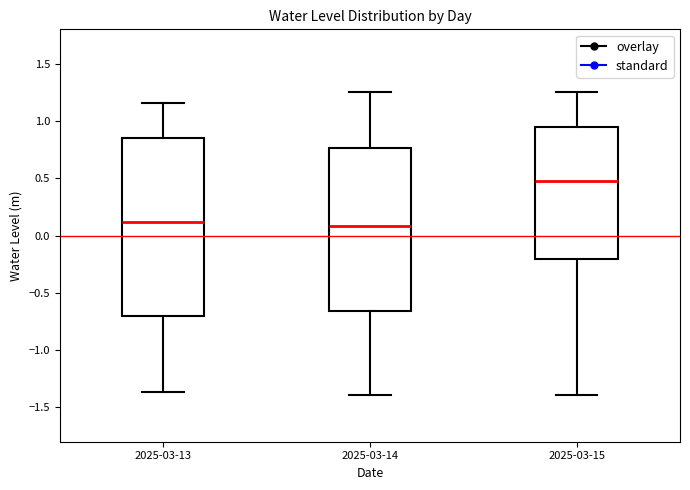

Reading left to right, transcribe this box plot: for each box, give where its median line is, the range the box spans, and where its two whiskers end, as read against the y-axis. The values are not printed on the chart, so give them approximately, as read against the axis.

2025-03-13: median 0.10, box -0.70 to 0.85, whiskers -1.35 to 1.15
2025-03-14: median 0.10, box -0.65 to 0.75, whiskers -1.40 to 1.25
2025-03-15: median 0.45, box -0.20 to 0.95, whiskers -1.40 to 1.25